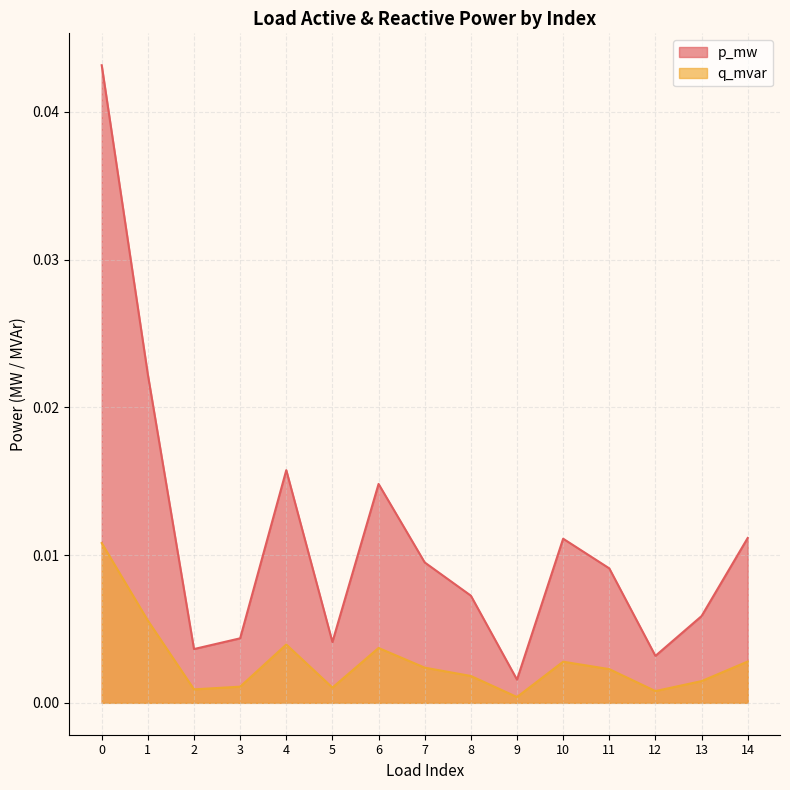

How many lines are shown in the chart?

2